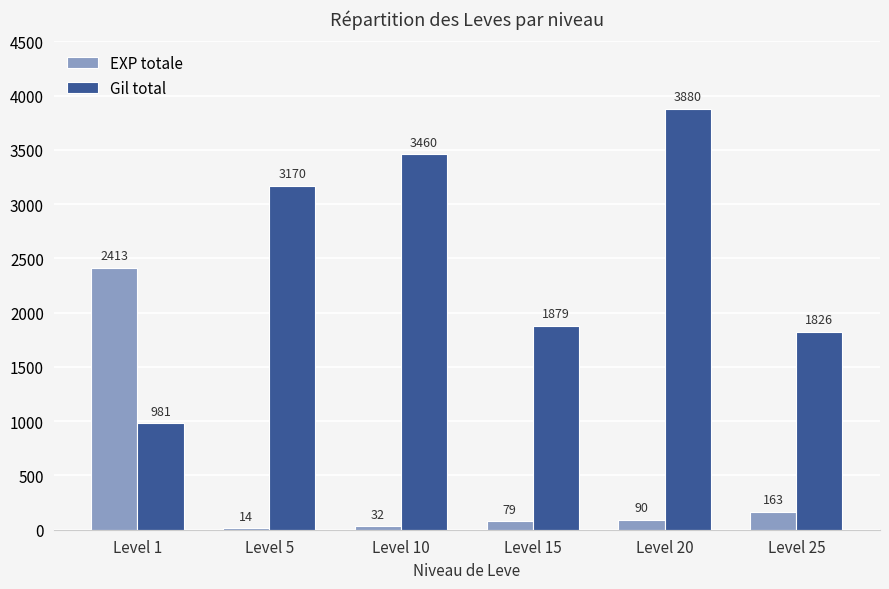

Which series has the widest spread of values?

Gil total